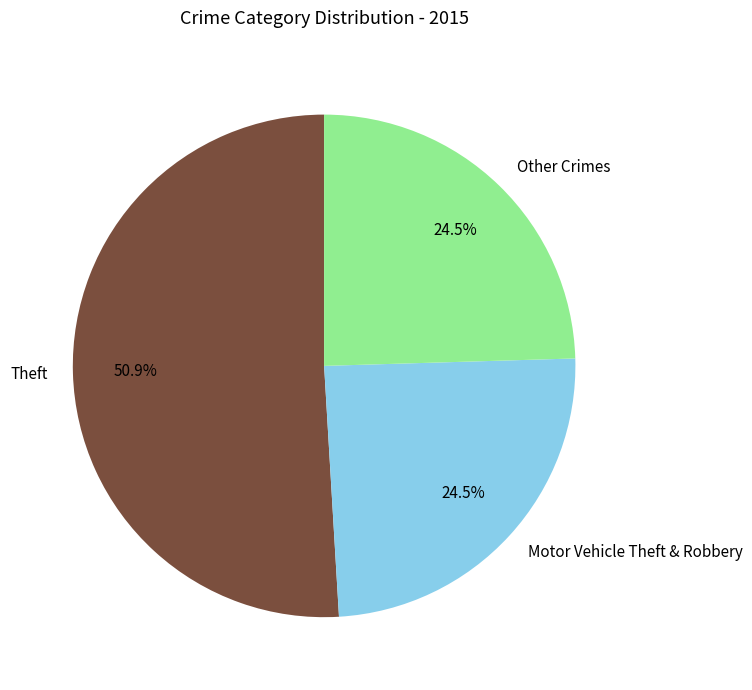

How many segments does this pie chart have?

3